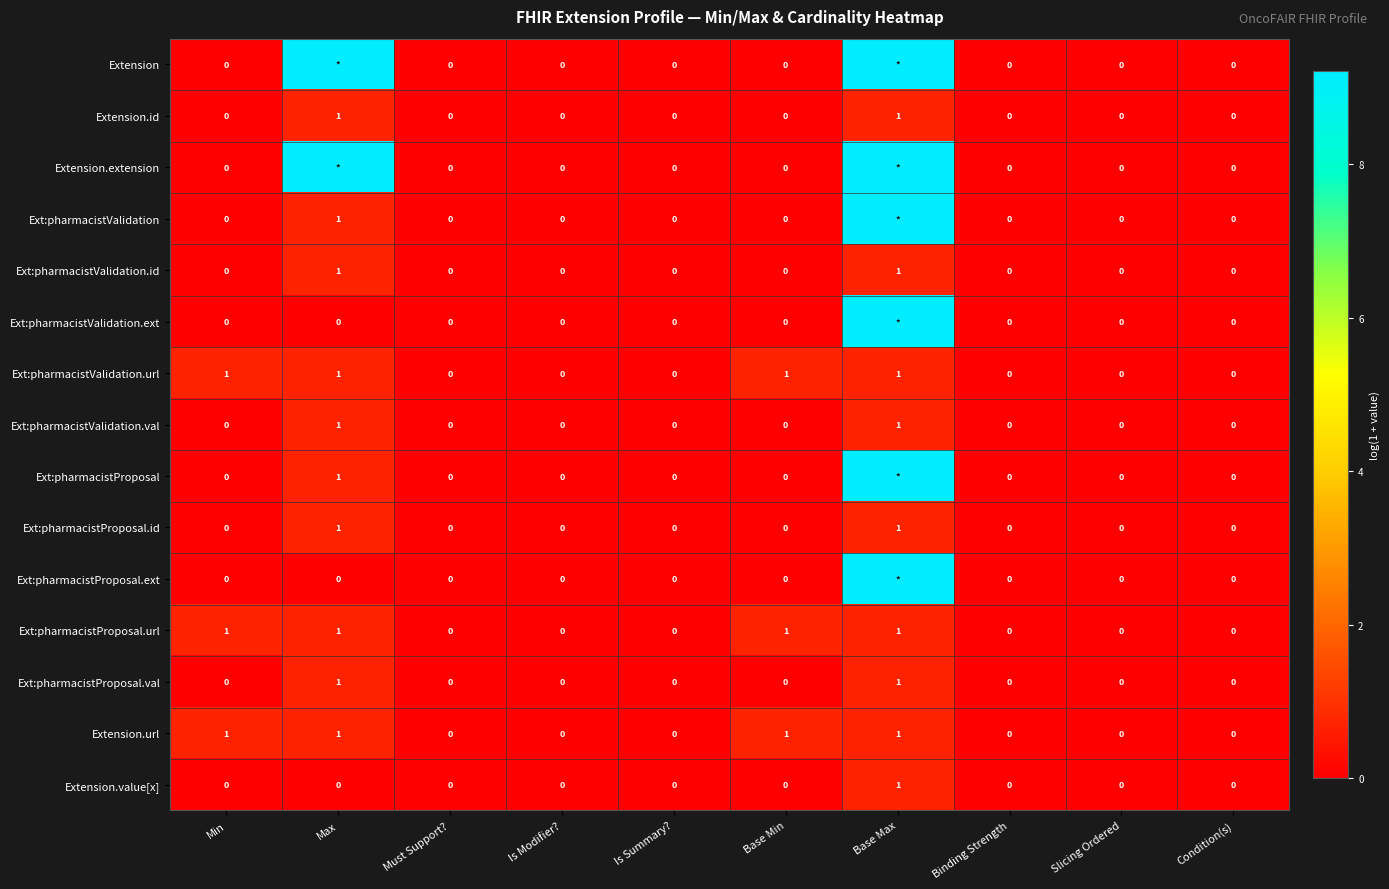

Between Condition(s) and Min, which is larger?

Condition(s)